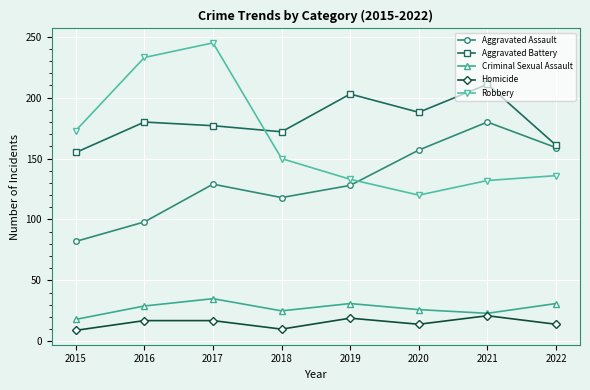

What is the smallest value displayed?

9